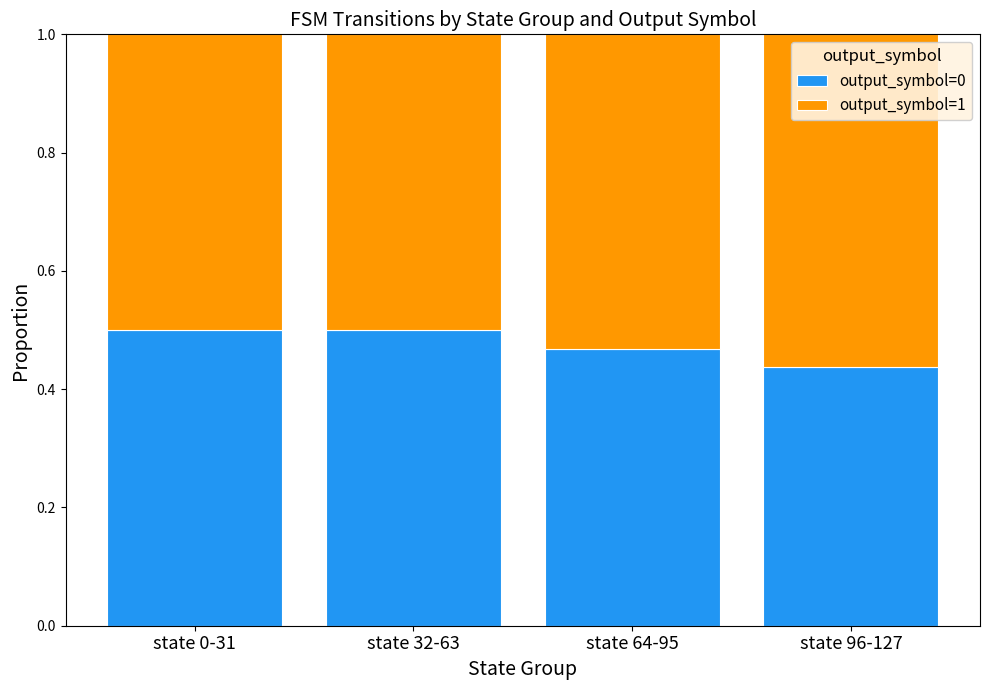

The output_symbol=0 series shows 0.2 at state 64-95. True or false?

False